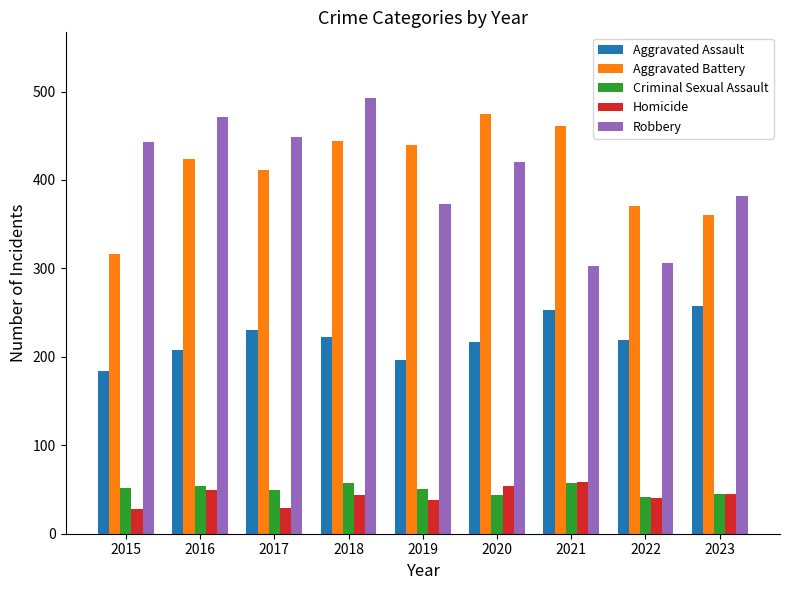

What is the average value of the Aggravated Battery series?

411